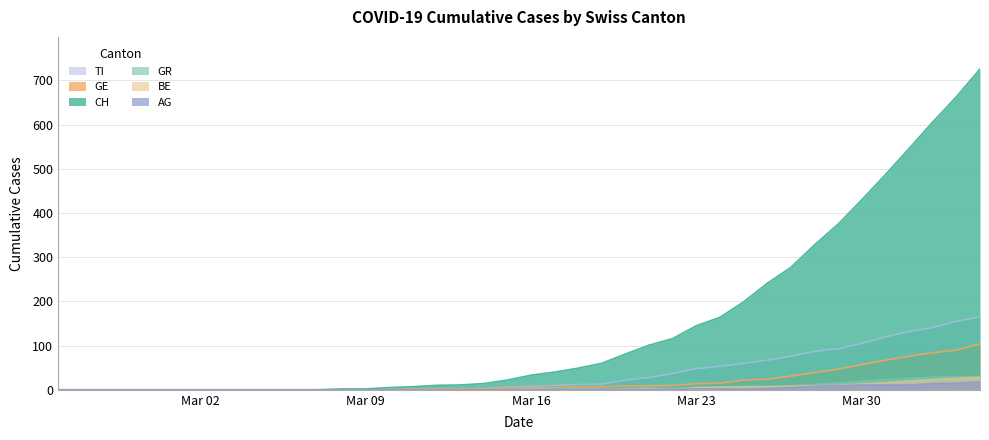

What is the difference between the maximum and minimum values in the GE series?

104